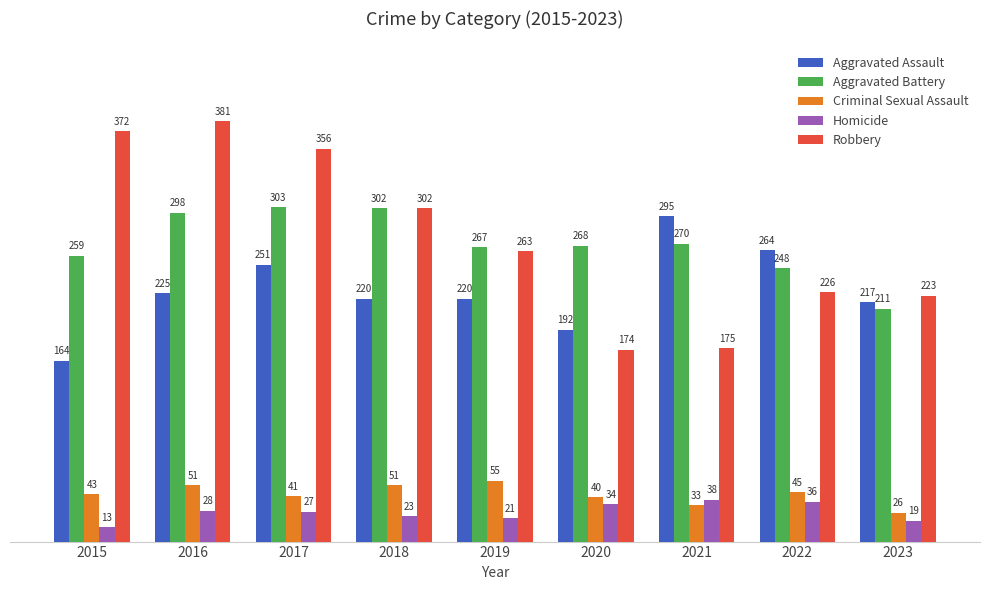

At which label is Robbery closest to 277?

2019